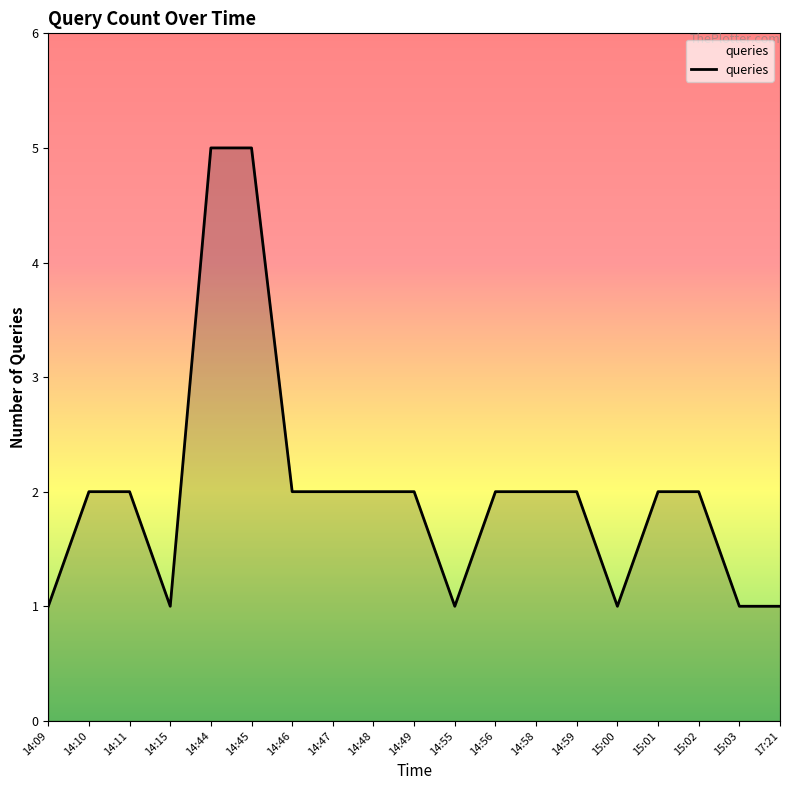

What is the greatest value displayed?

5